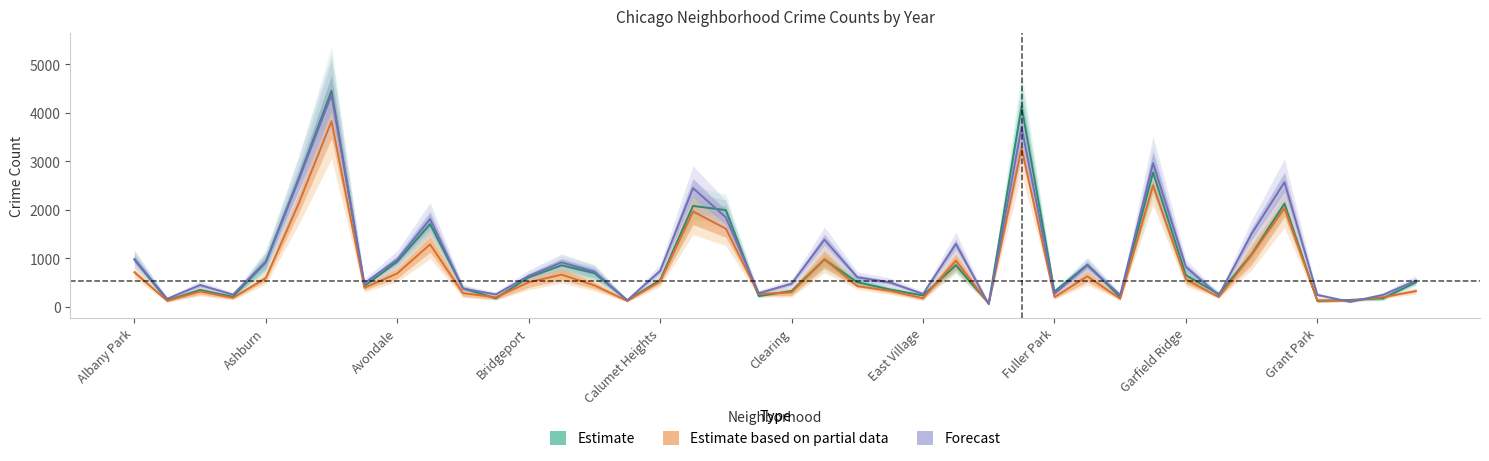

True or false: Estimate based on partial data has a value of 557.1 at Avondale.

False